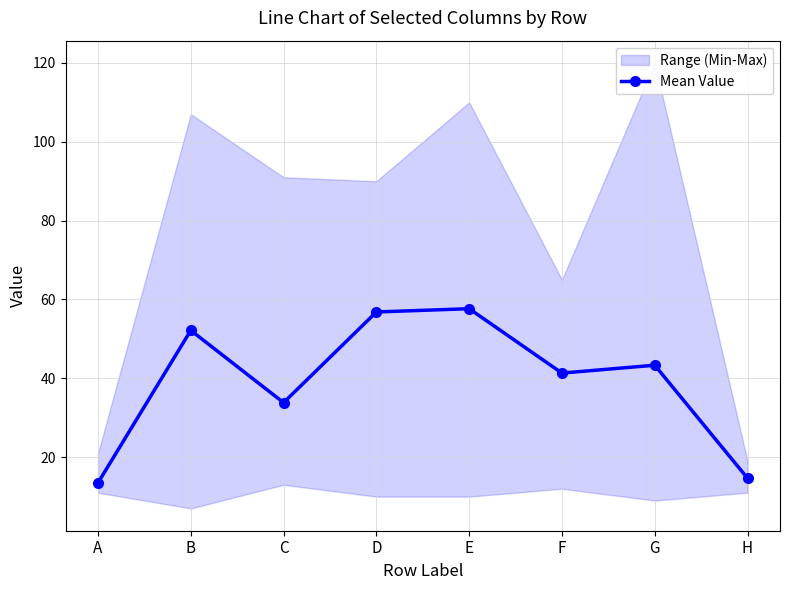

Where is the first local maximum?

B